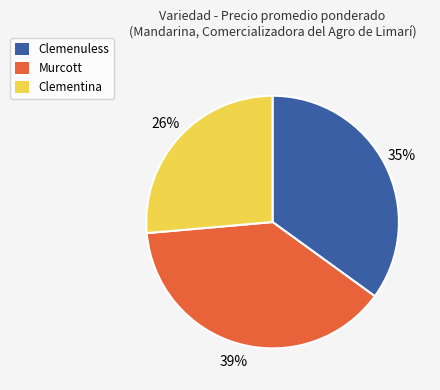

The Clementina slice represents 19% of the pie. True or false?

False